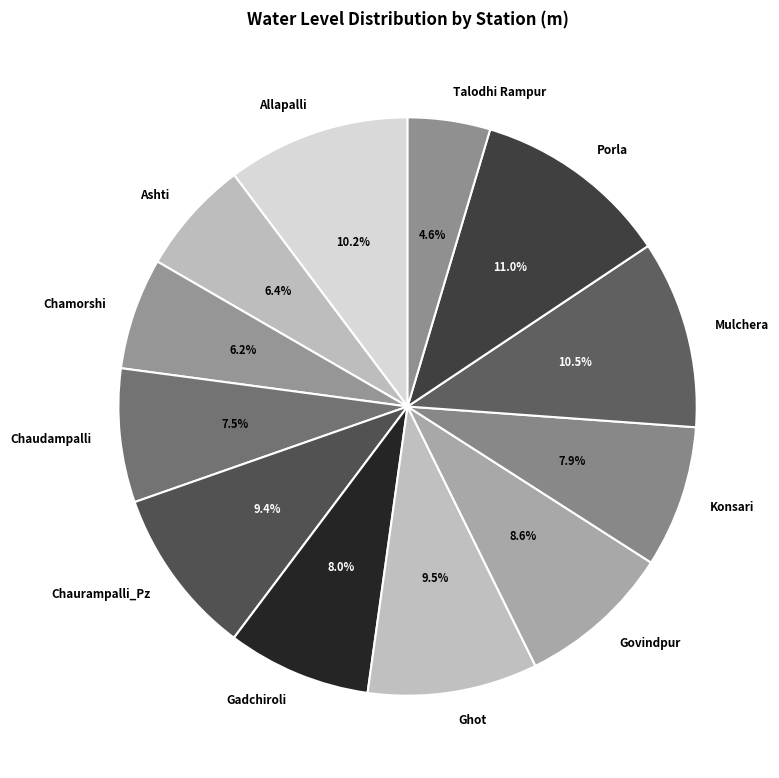

Which category has the biggest portion of the pie?

Porla